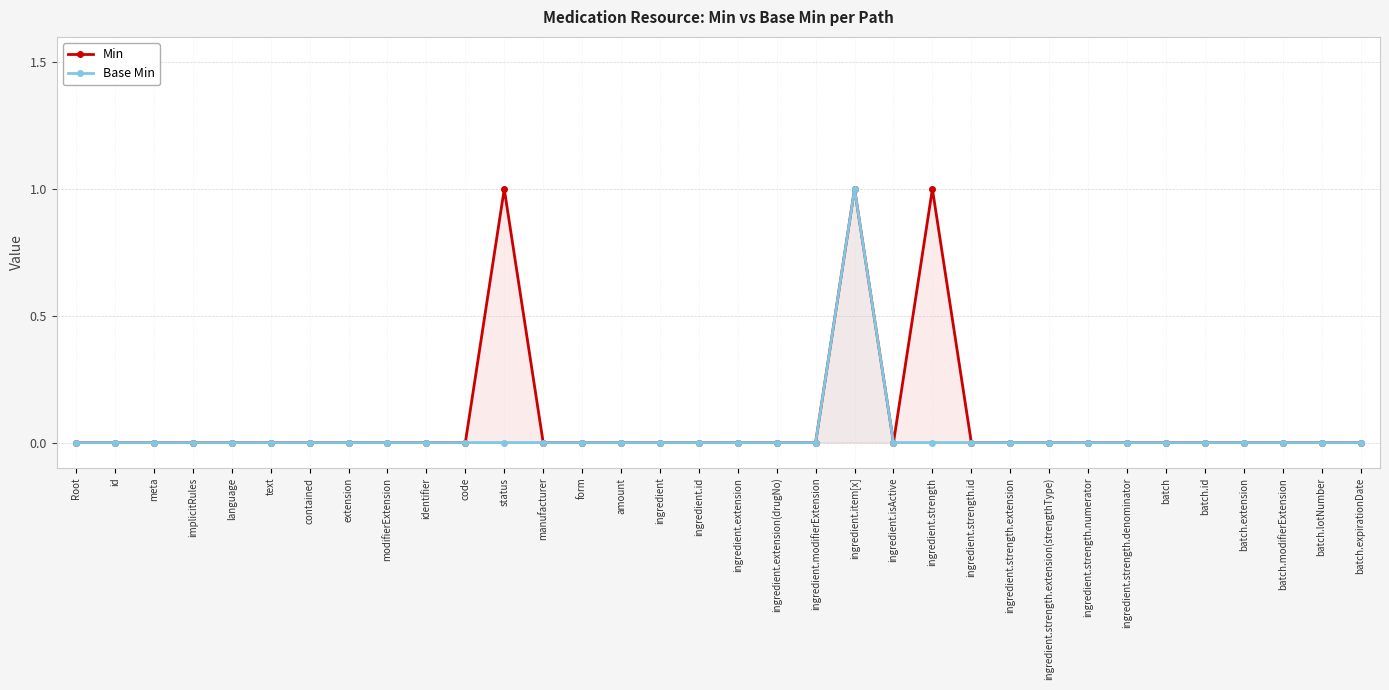

At which category does the chart reach its minimum across all series?

Root